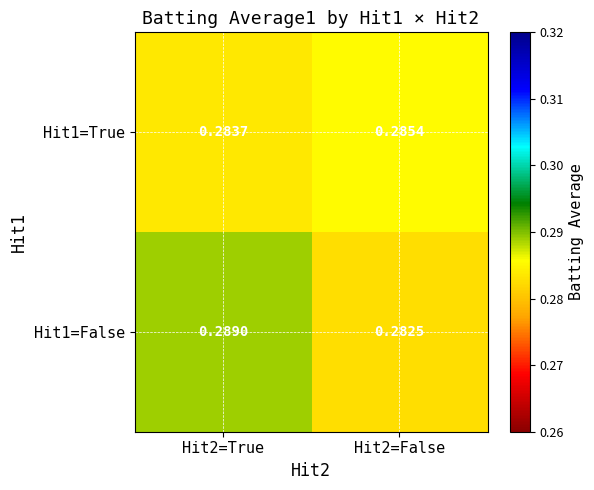

At Hit2=True, list the series in order from smallest to largest.

Hit1=True, Hit1=False